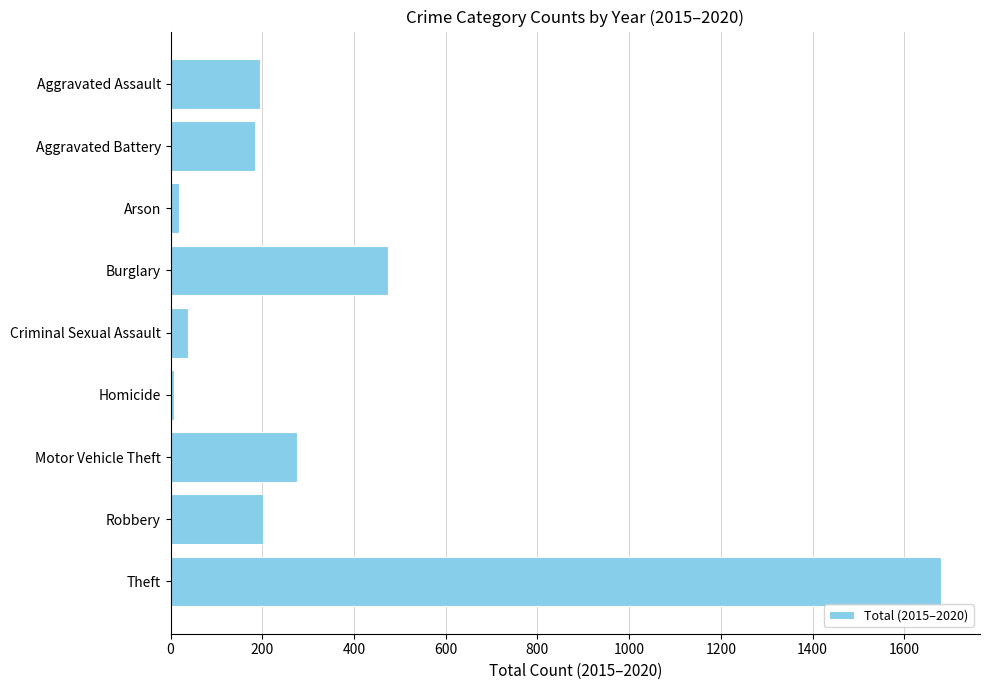

What is the sum of all values?

3077